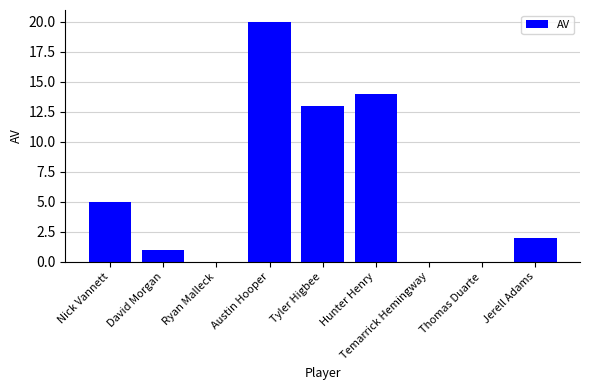

Is it true that the value at Jerell Adams is 1?

False